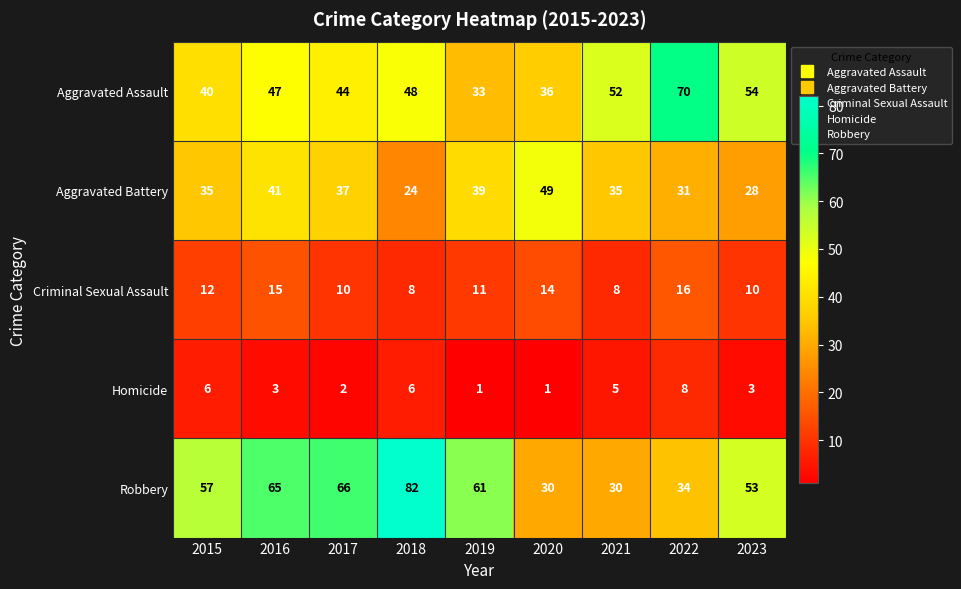

What is the spread (max minus min) of values at 2019?

60